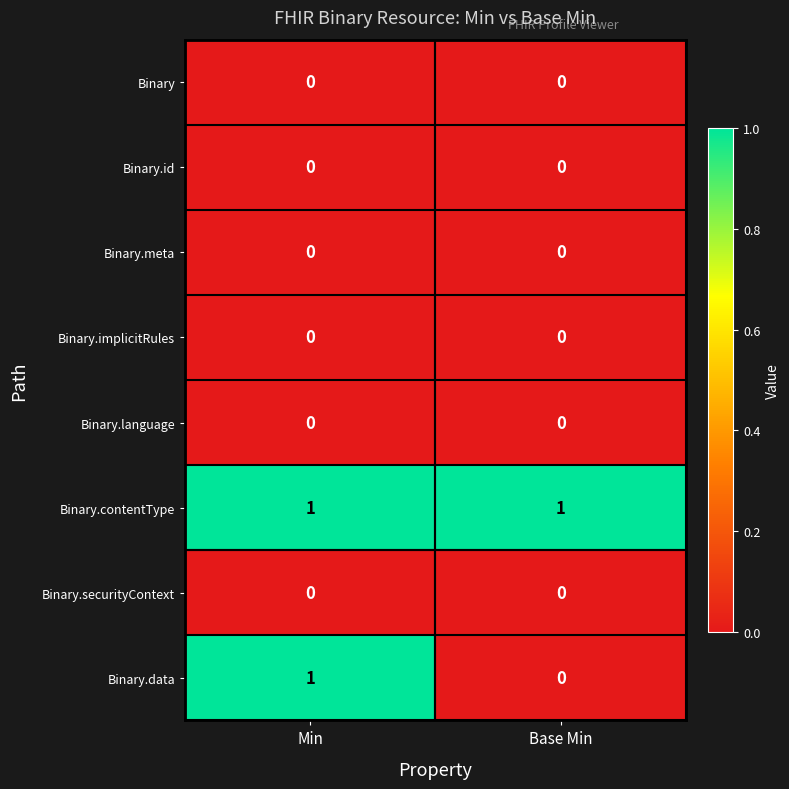

Reading left to right, extract all data points from this chart.

Binary: Min=0	Base Min=0
Binary.id: Min=0	Base Min=0
Binary.meta: Min=0	Base Min=0
Binary.implicitRules: Min=0	Base Min=0
Binary.language: Min=0	Base Min=0
Binary.contentType: Min=1	Base Min=1
Binary.securityContext: Min=0	Base Min=0
Binary.data: Min=1	Base Min=0